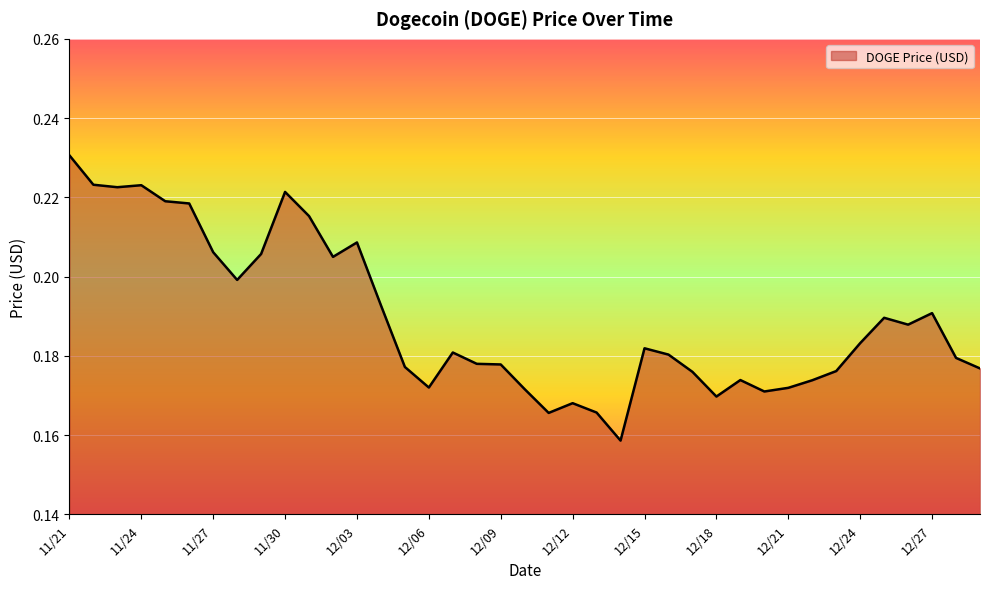

How many lines are shown in the chart?

1